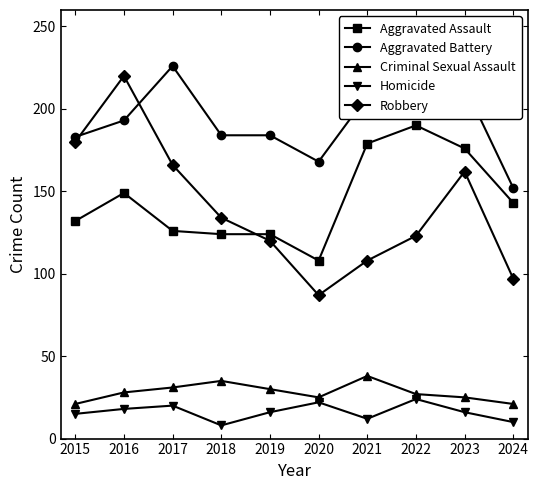

True or false: Criminal Sexual Assault has a value of 18 at 2016.

False